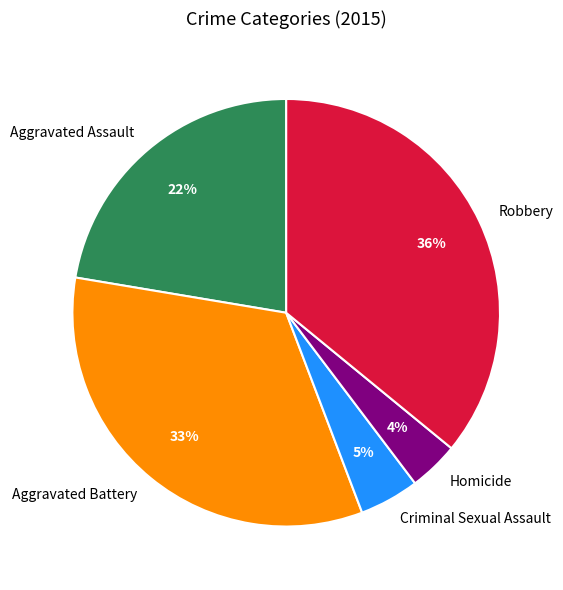

Is the sum of Aggravated Battery and Aggravated Assault greater than half?

Yes